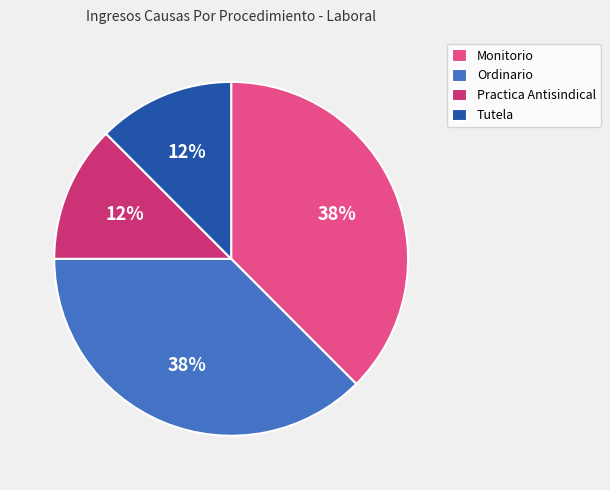

Which has a higher value, Ordinario or Tutela?

Ordinario